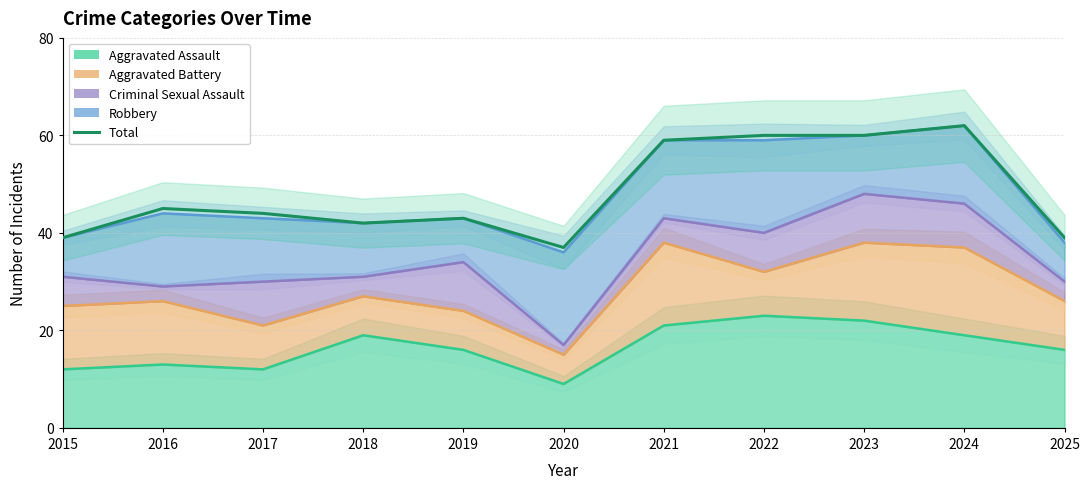

What is the minimum value shown in the chart?

37